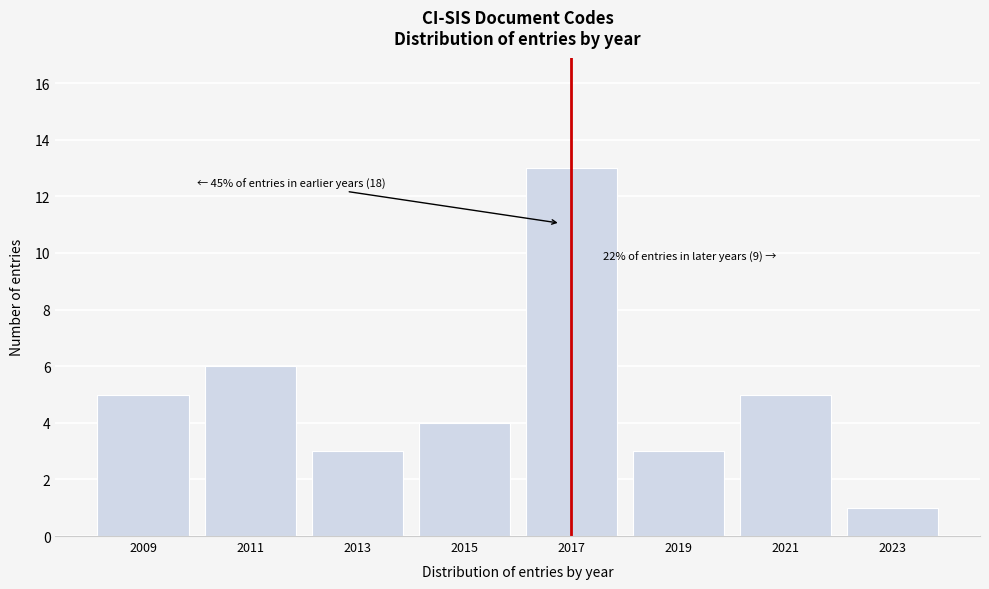

Reading right to left, transcribe all the data shown in this chart.

2023=1	2021=5	2019=3	2017=13	2015=4	2013=3	2011=6	2009=5